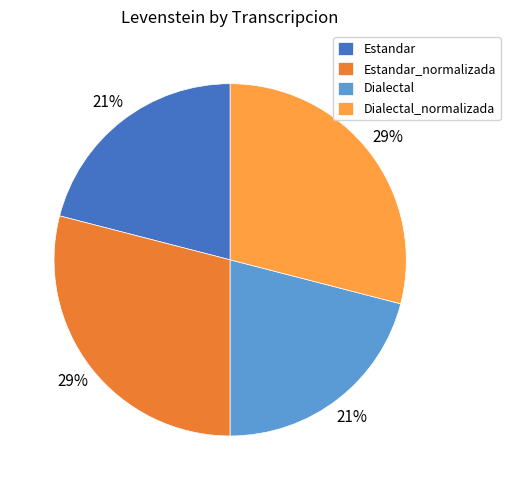

Is the sum of Dialectal_normalizada and Estandar_normalizada greater than half?

Yes